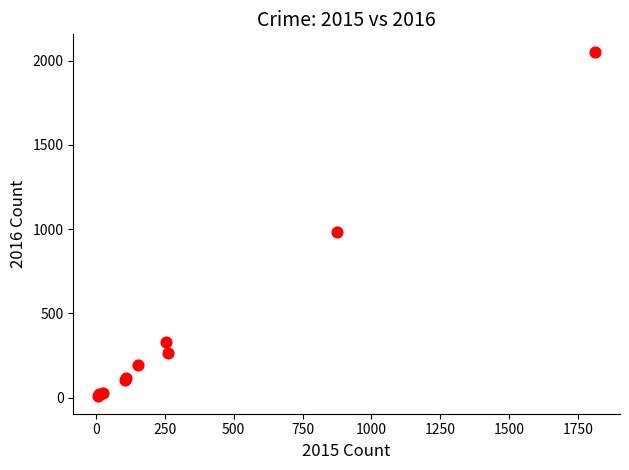

What Y value in the scatter plot is closest to 1030?

984